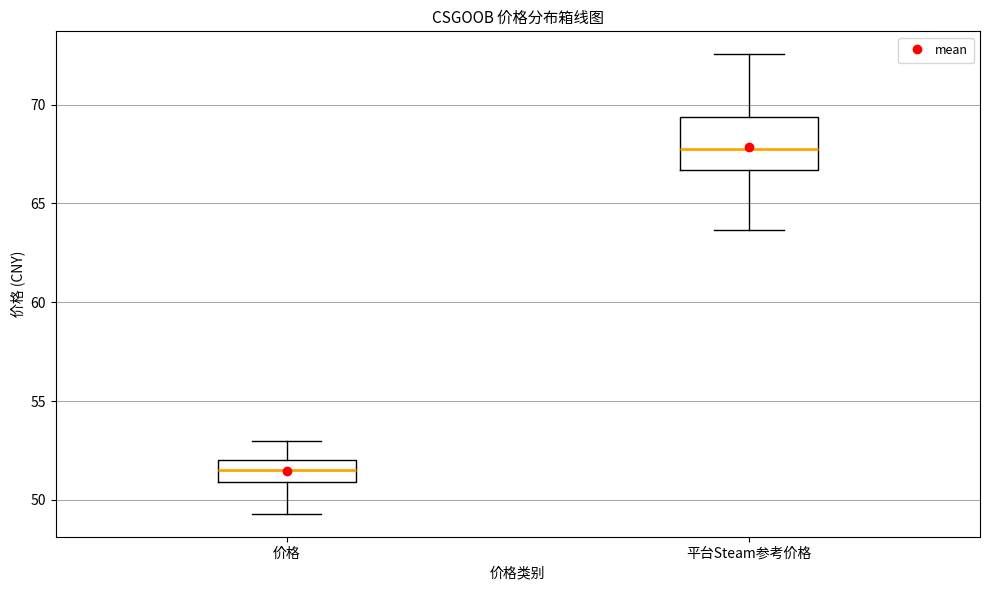

Reading left to right, read every box against the y-axis: the position of its median line, the range the box covers, and the ends of its whiskers. The values are not printed on the chart, so give them approximately, as read against the axis.

价格: median 51.5, box 51.0 to 52.0, whiskers 49.5 to 53.0
平台Steam参考价格: median 68.0, box 66.5 to 69.5, whiskers 63.5 to 72.5